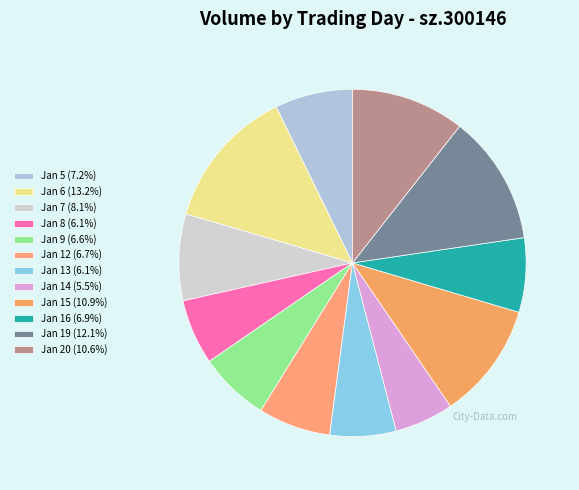

How many slices are in this pie chart?

12